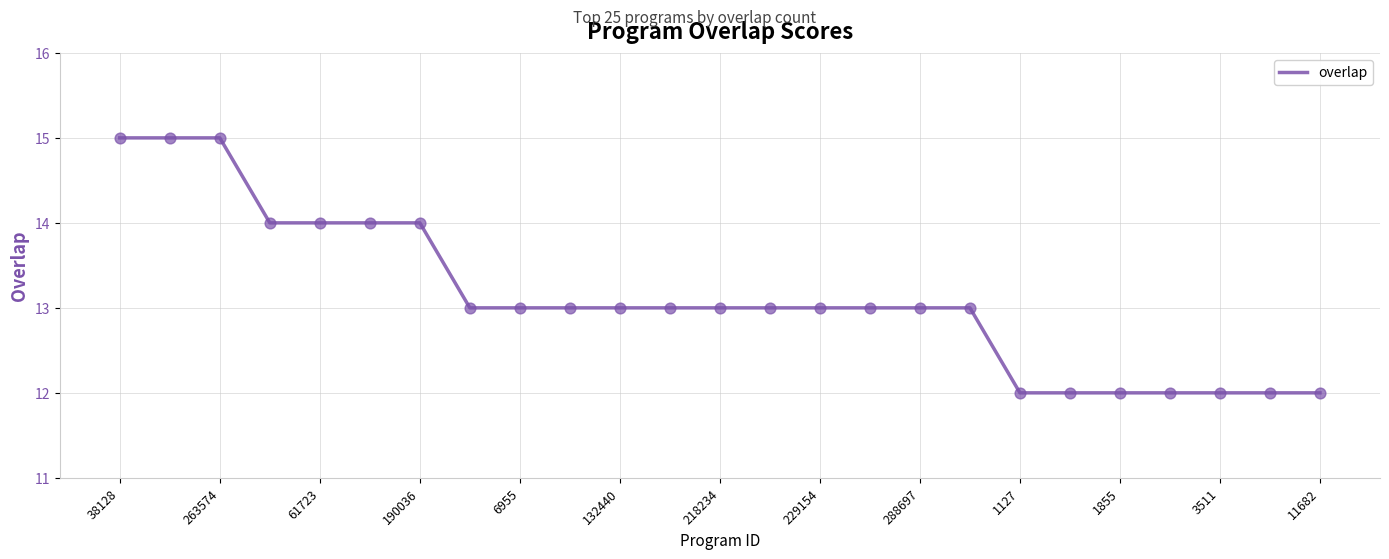

What is the difference between the maximum and minimum values?

3